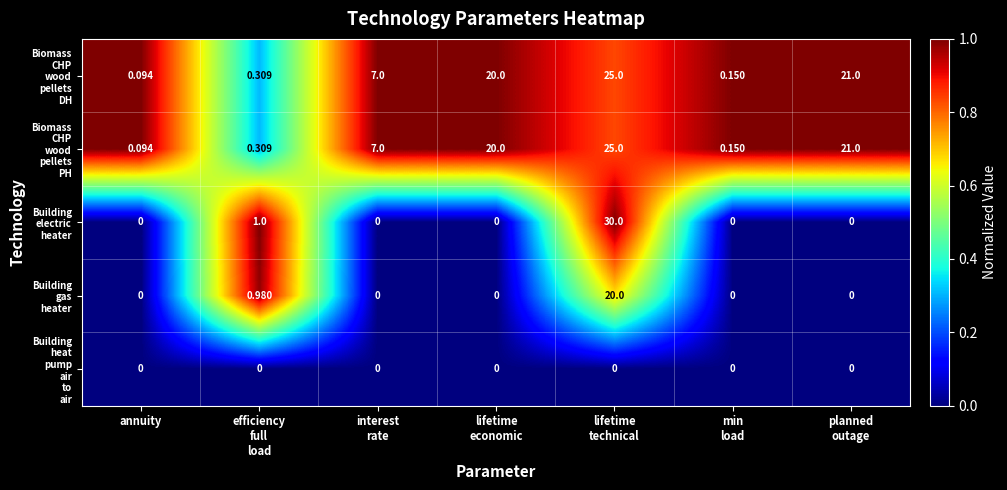

Count the number of categories in the chart.

7